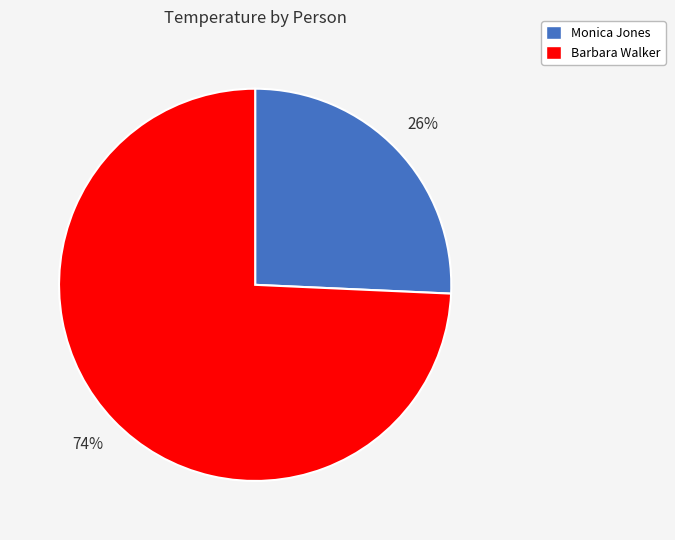

Rank the categories by value from highest to lowest.

Barbara Walker, Monica Jones